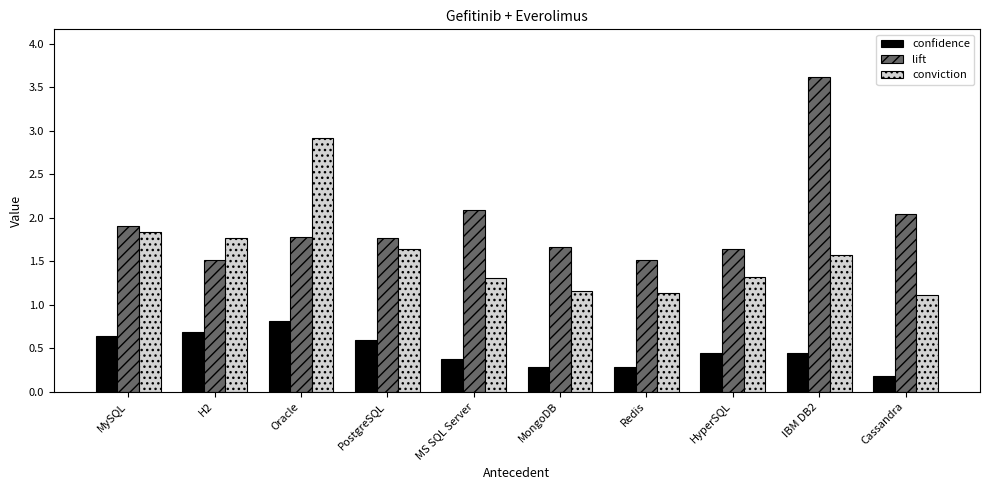

List the series in order of their overall mean, lowest first.

confidence, conviction, lift